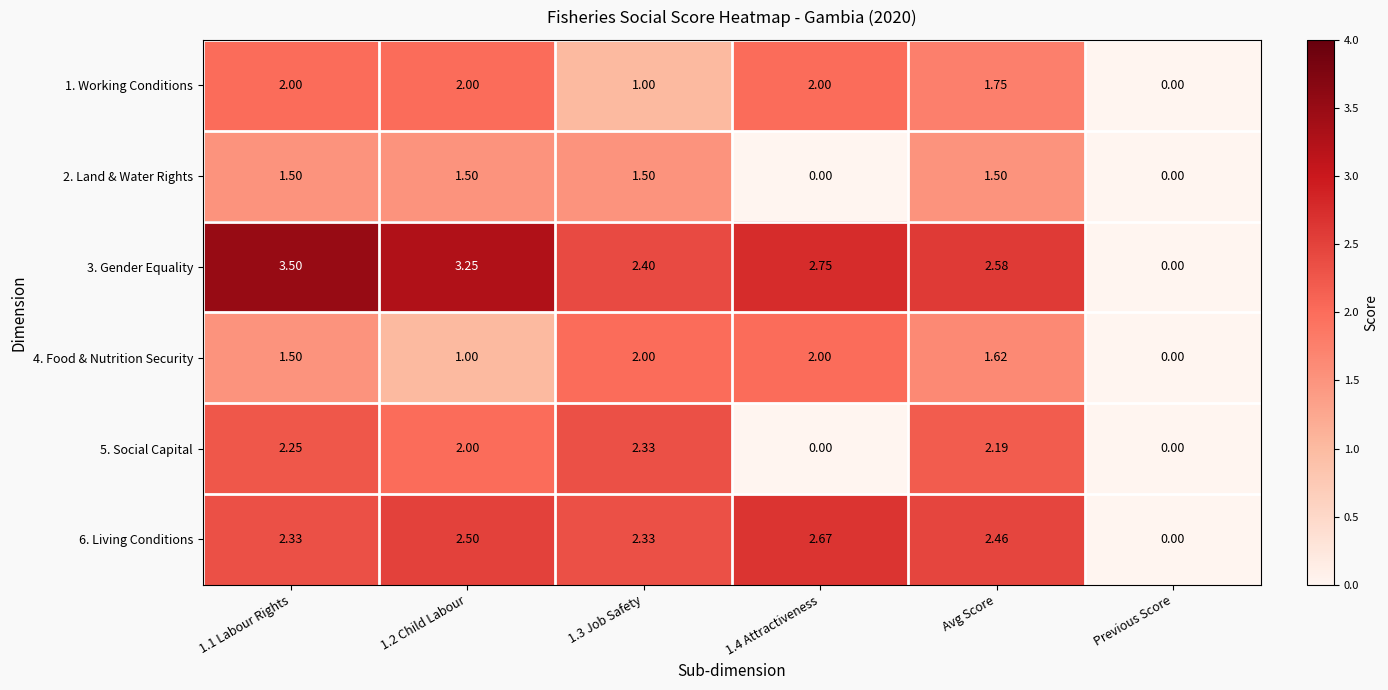

Is the value of 1. Working Conditions at 1.1 Labour Rights greater than the value of 3. Gender Equality at 1.3 Job Safety?

No